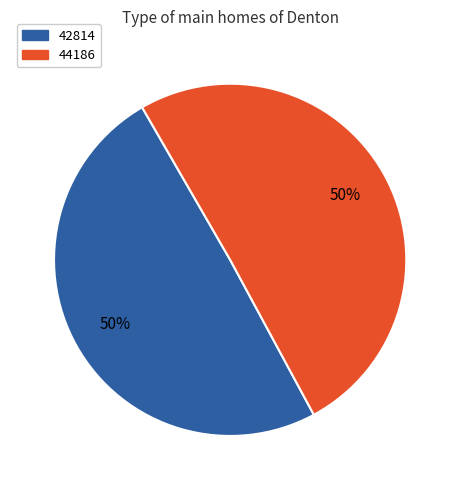

Is it true that 42814 is 62% of the pie?

False